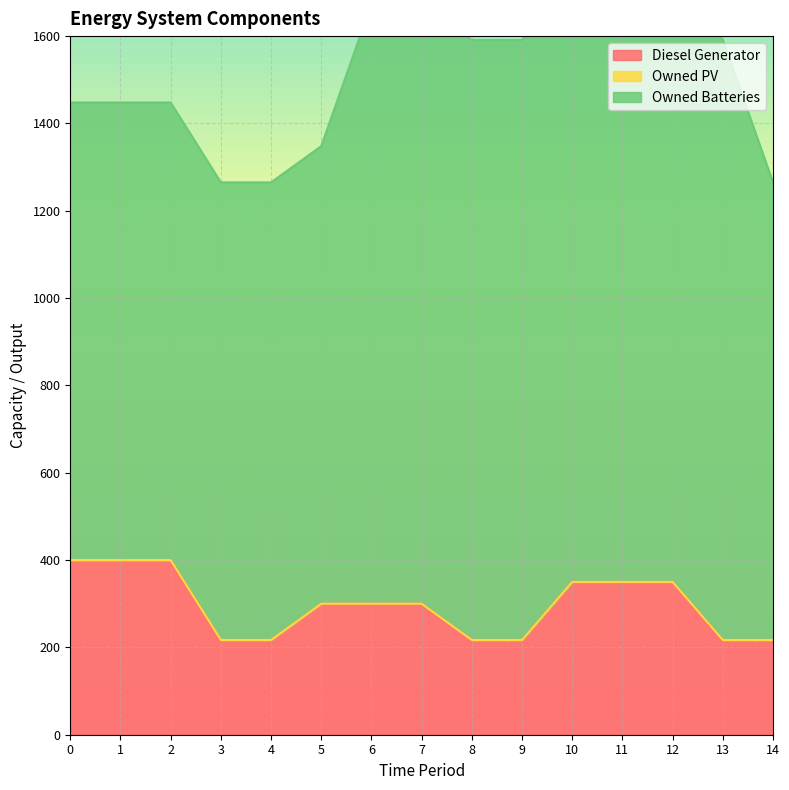

Which series has the largest total across all categories?

Owned Batteries